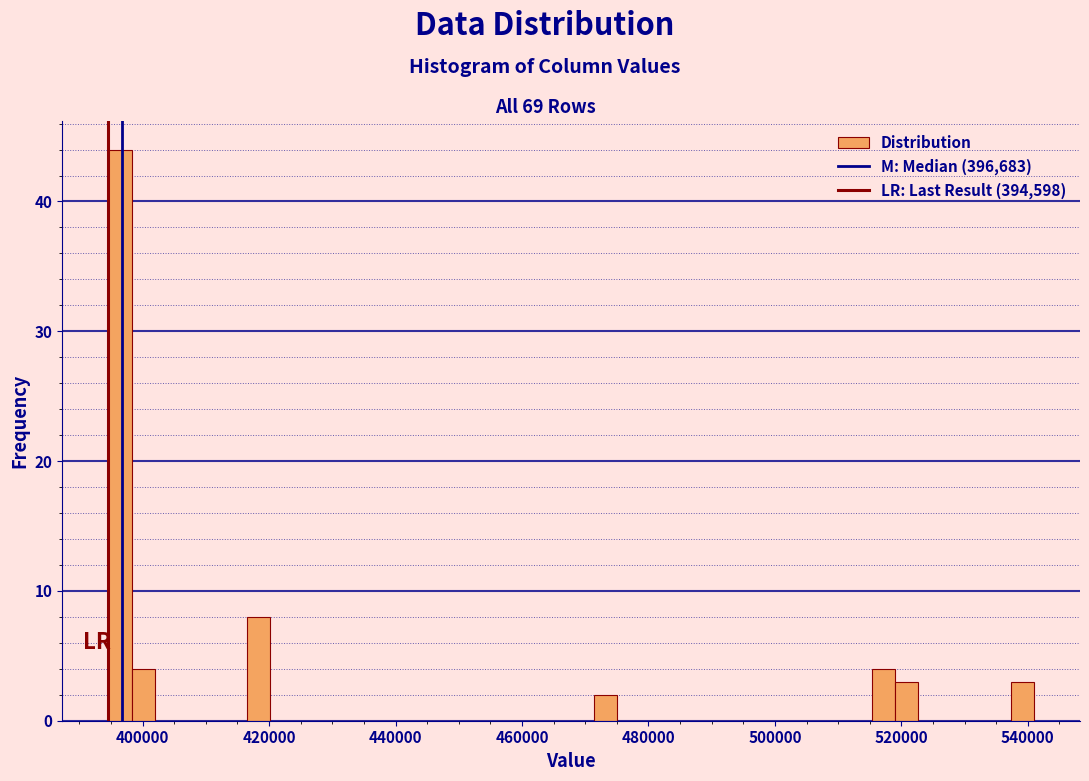

Read against the x-axis, roughly where is the centre of the tallest bar?

396000